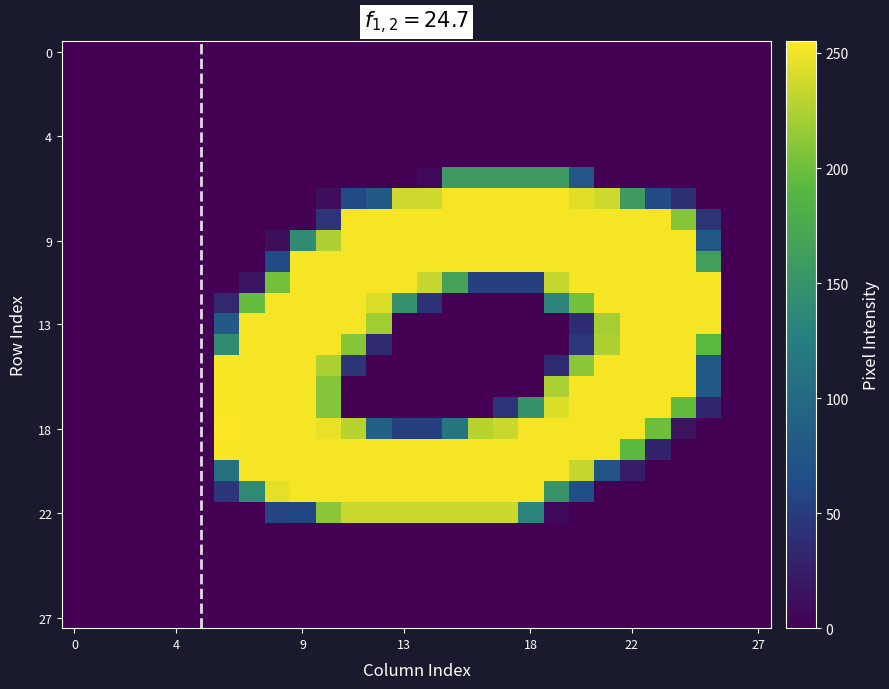

At how many categories does at least one series exceed 134?

20